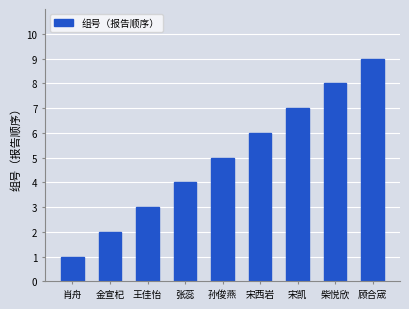

True or false: the data shows 6 at 宋西岩.

True